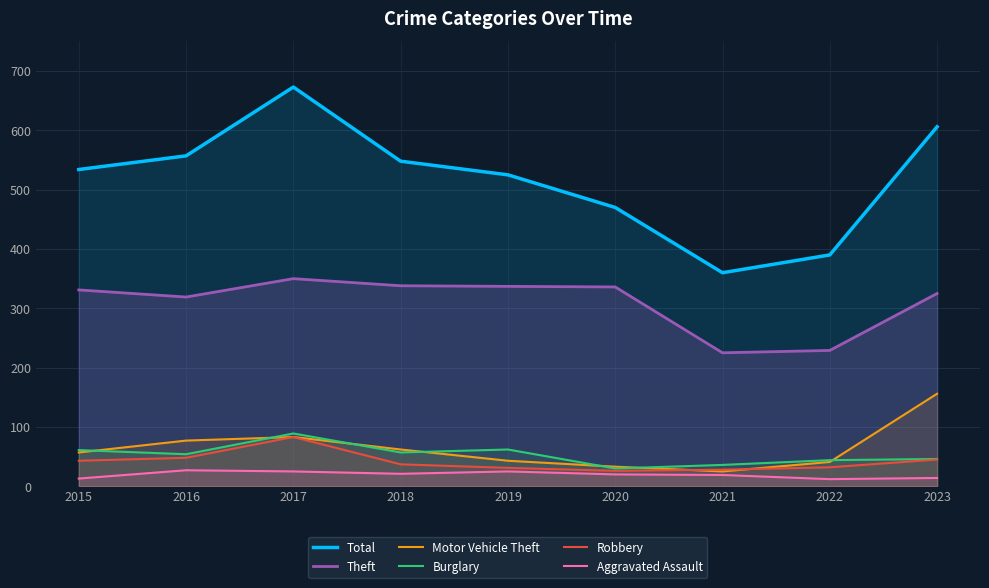

What is the average value of the Total series?

518